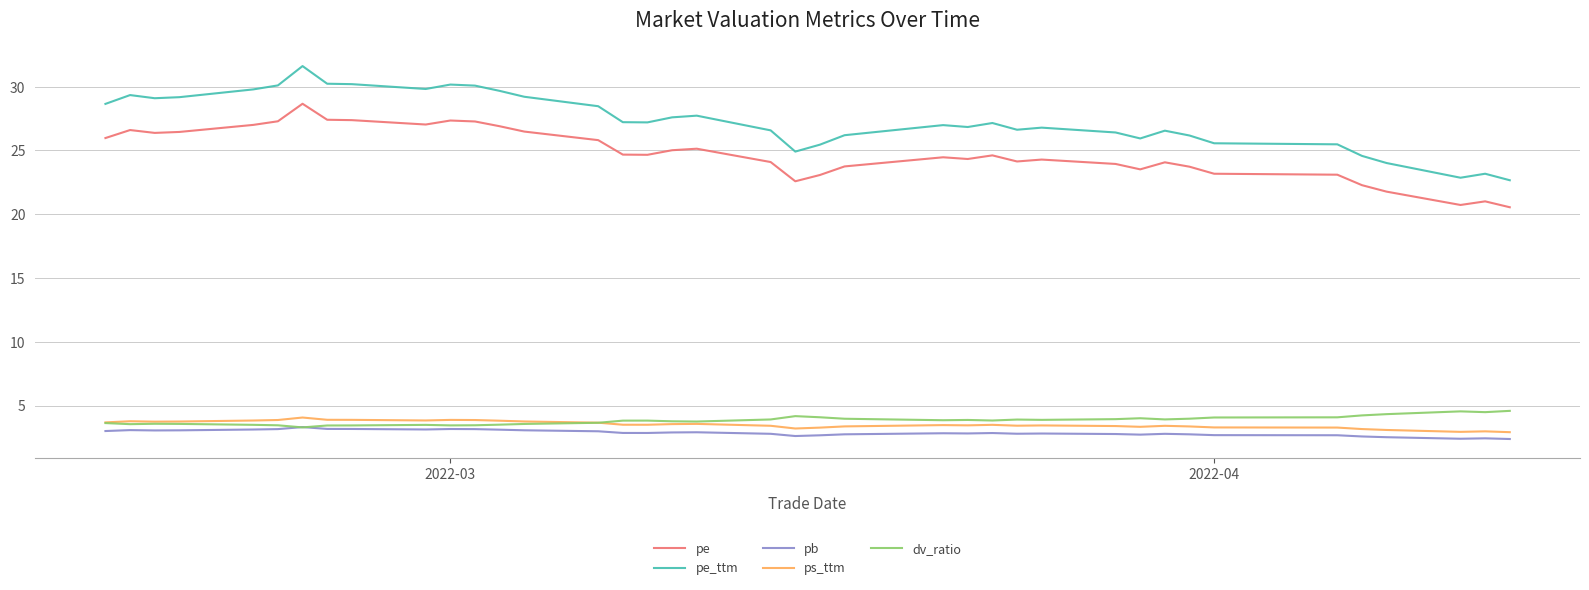

Is this an area chart (filled region under the line)?

No